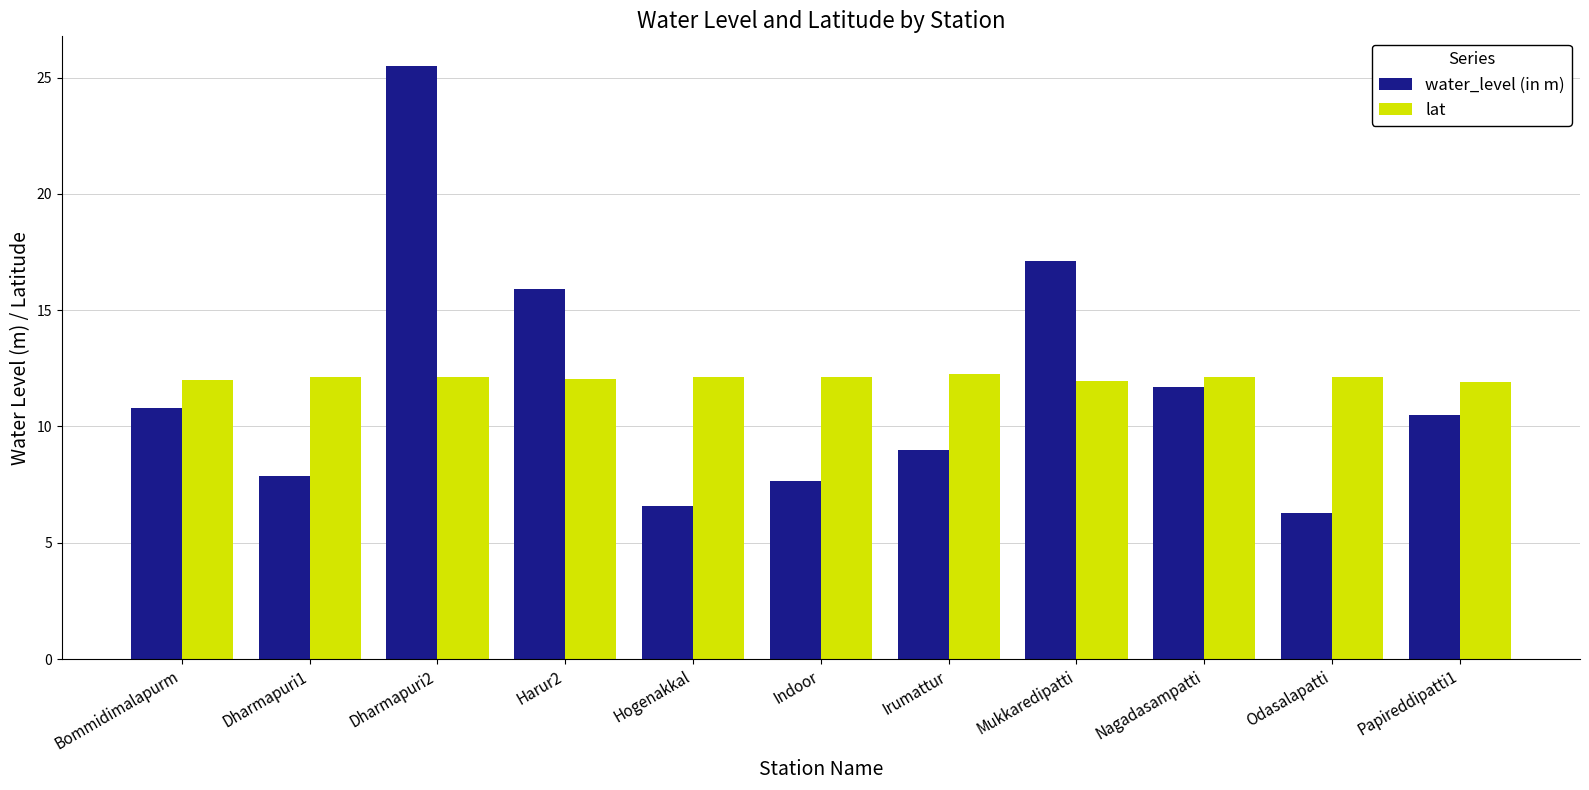

What are all the series names shown in the legend?

water_level (in m), lat